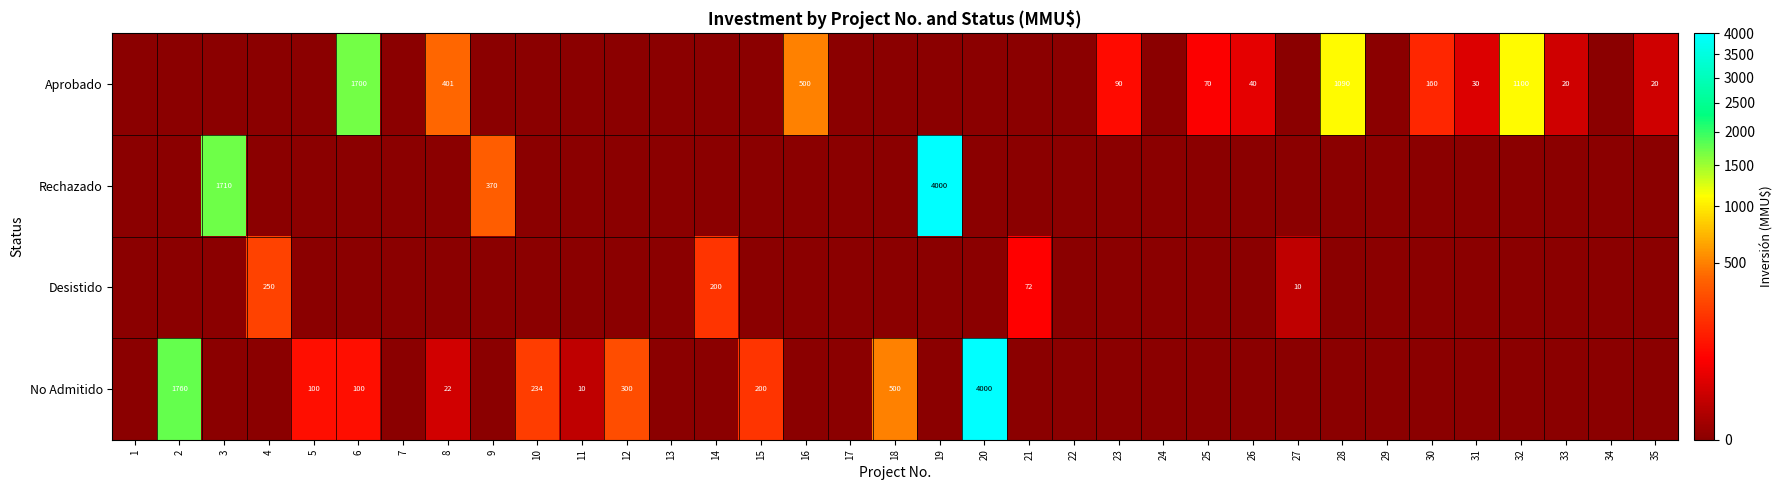

Count the number of data series in this chart.

4